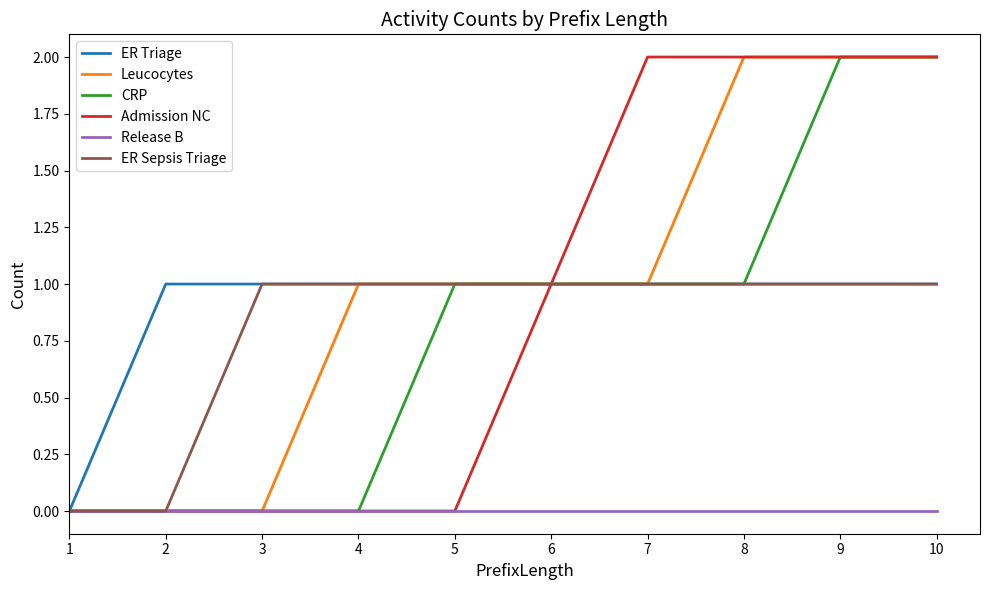

What is the difference between the maximum and minimum values in the CRP series?

2